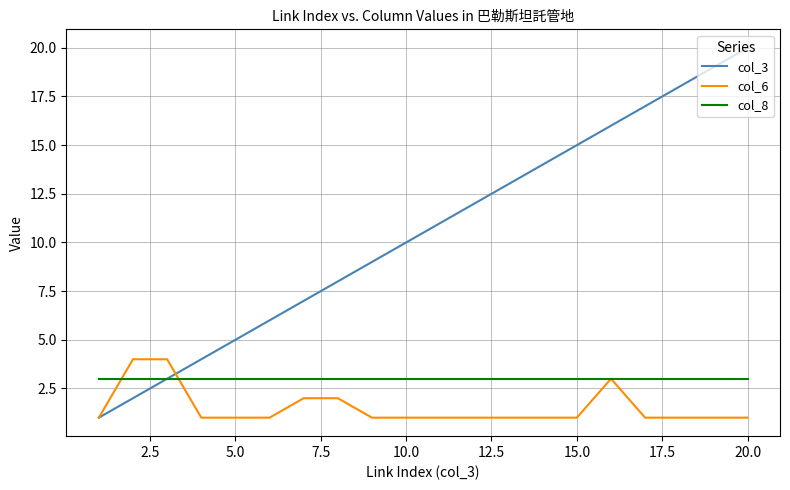

True or false: col_3 has more than 2 points higher than both neighbors.

False